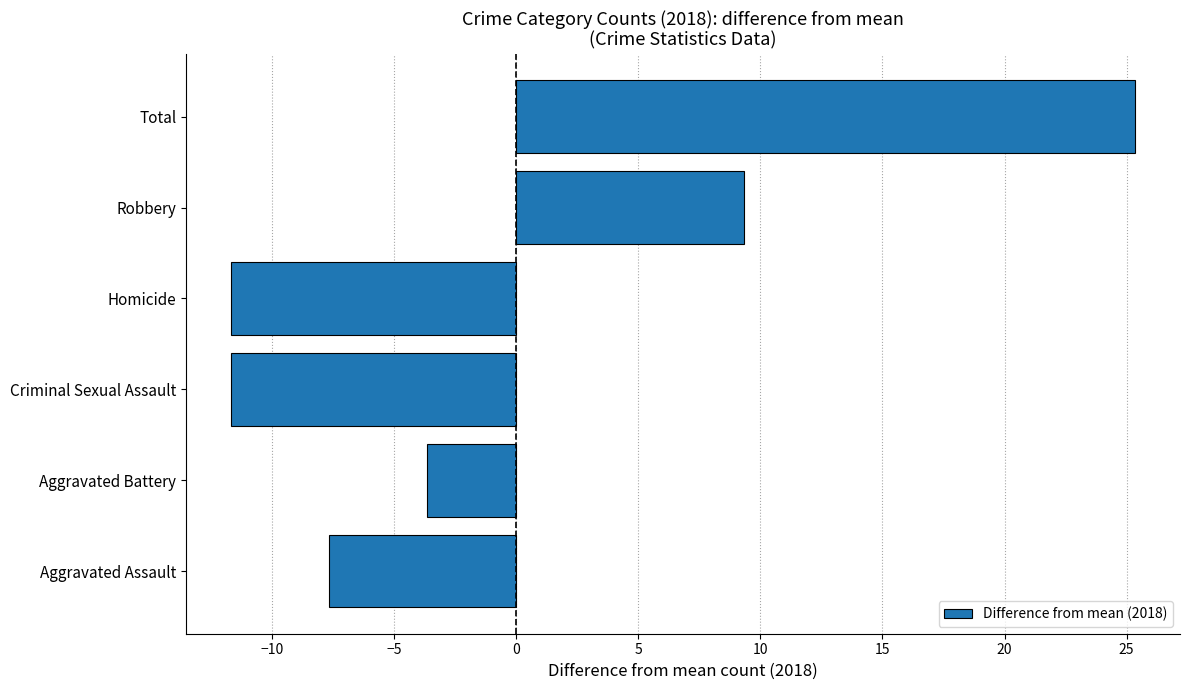

What is the approximate value at Total?

25.3